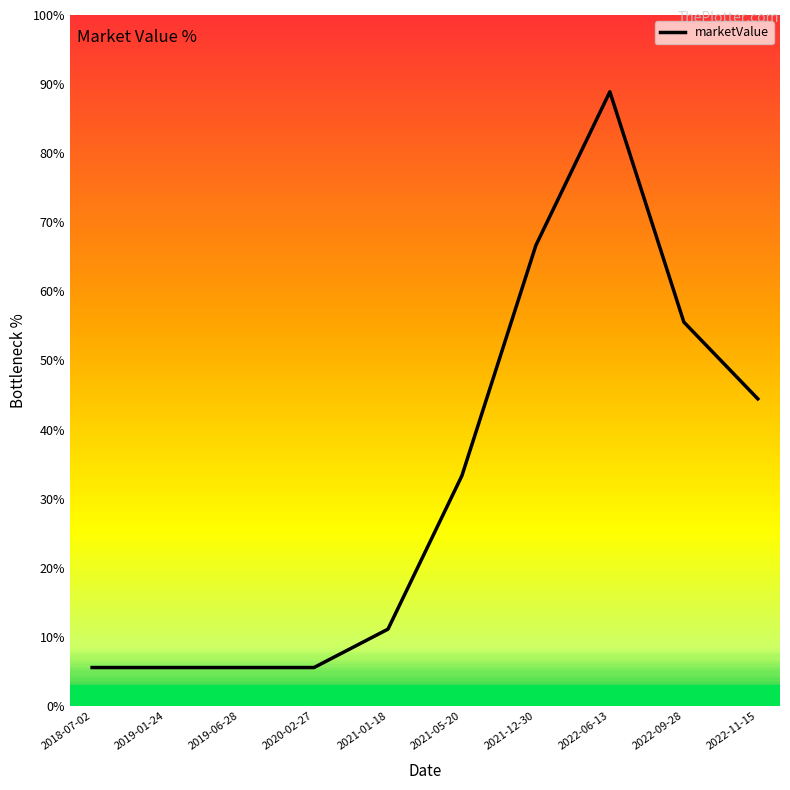

What is the maximum value shown in the chart?

88.9